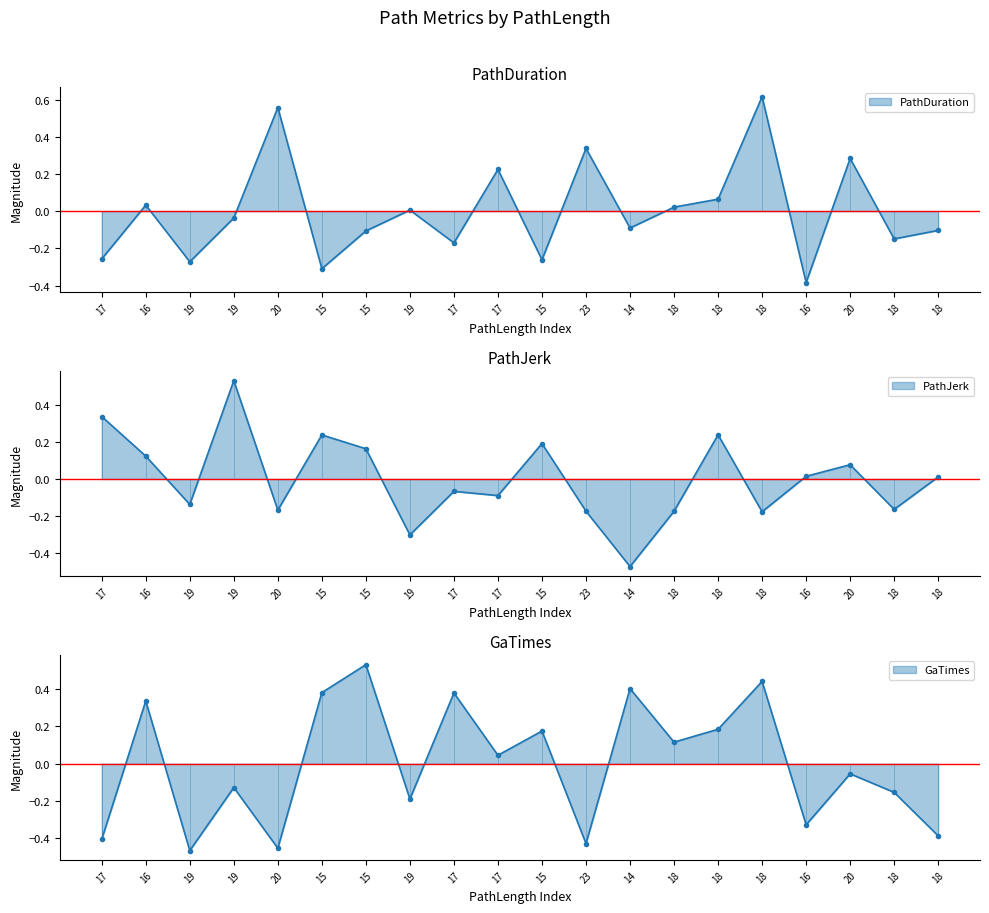

List the series in order of their peak value, highest first.

PathDuration, GaTimes, PathJerk